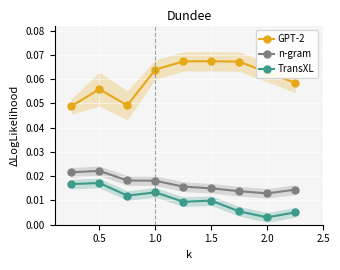

What are all the series names shown in the legend?

GPT-2, n-gram, TransXL